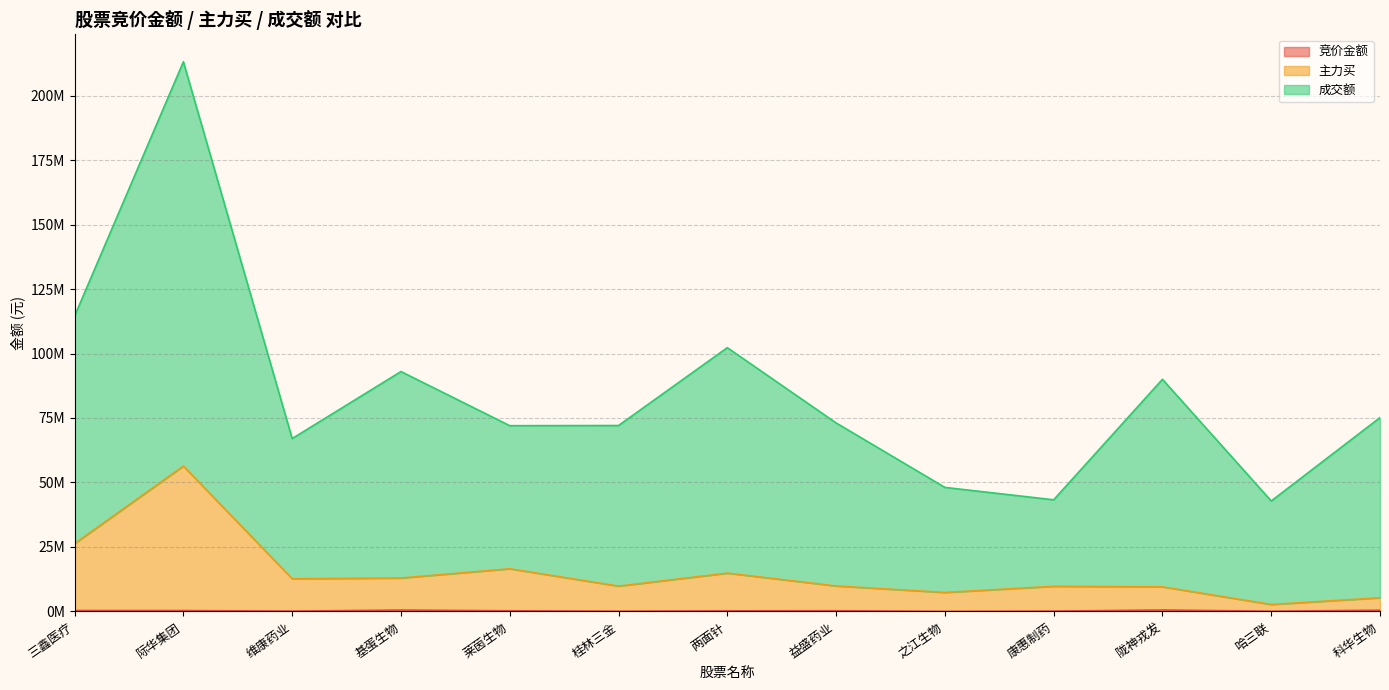

In 成交额, how many points are lower than both neighbors (excluding endpoints)?

4